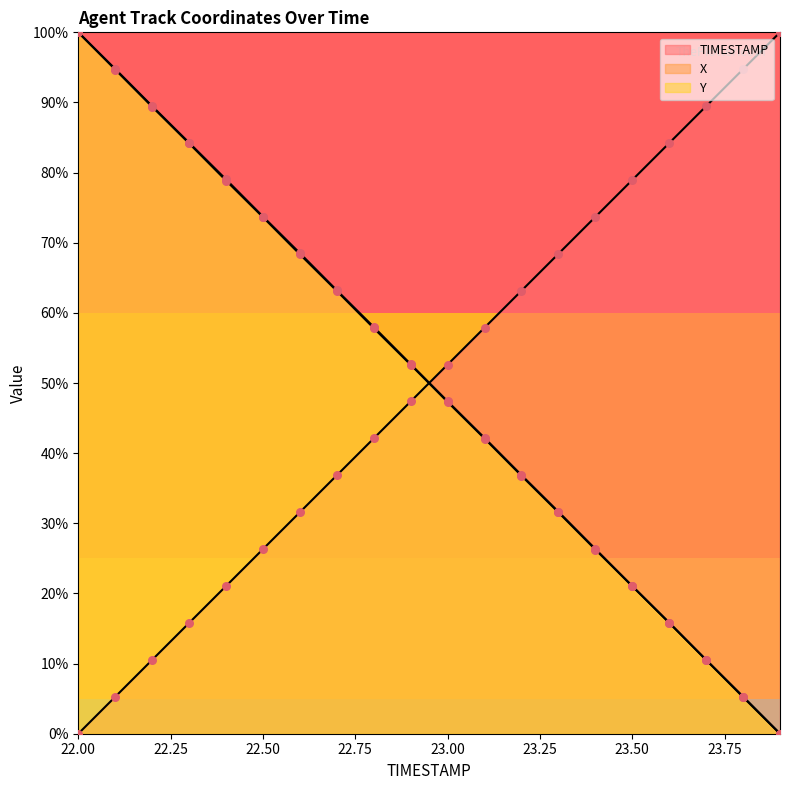

What are all the series names shown in the legend?

TIMESTAMP, X, Y